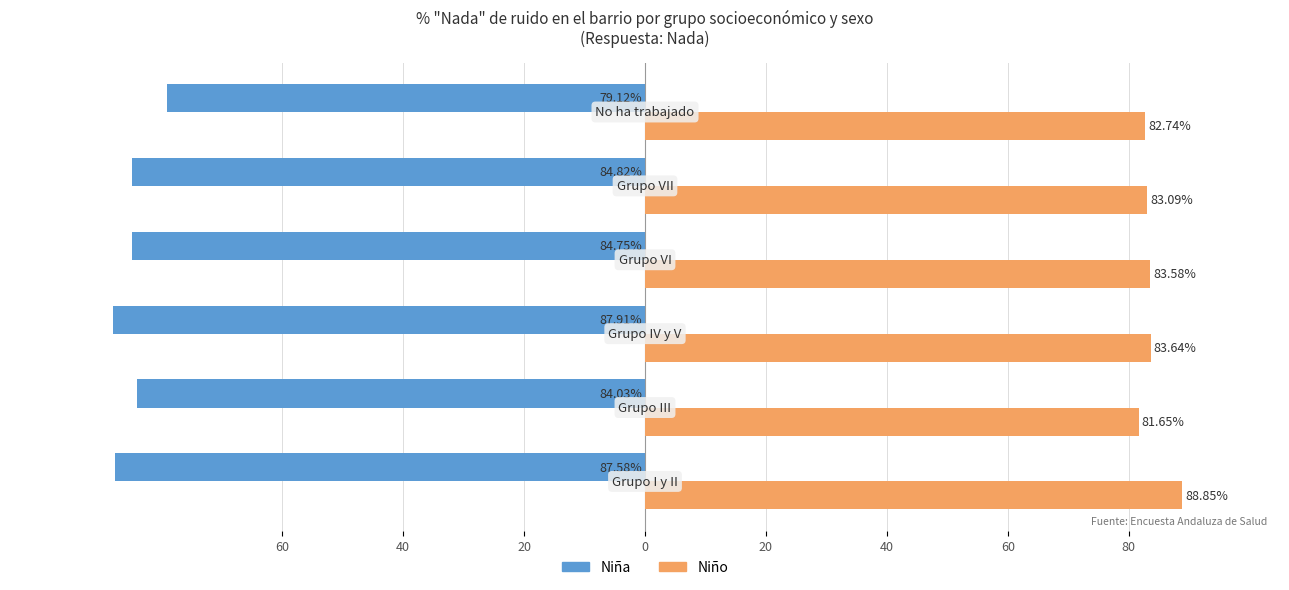

What are all the series names shown in the legend?

Niña, Niño